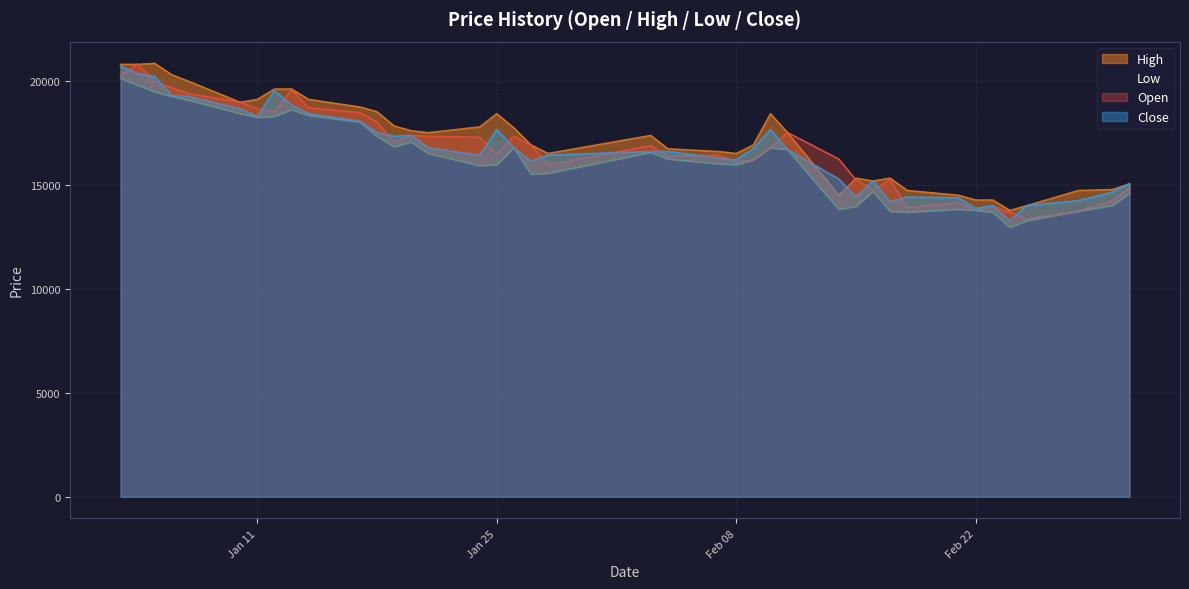

What is the smallest value displayed?

12951